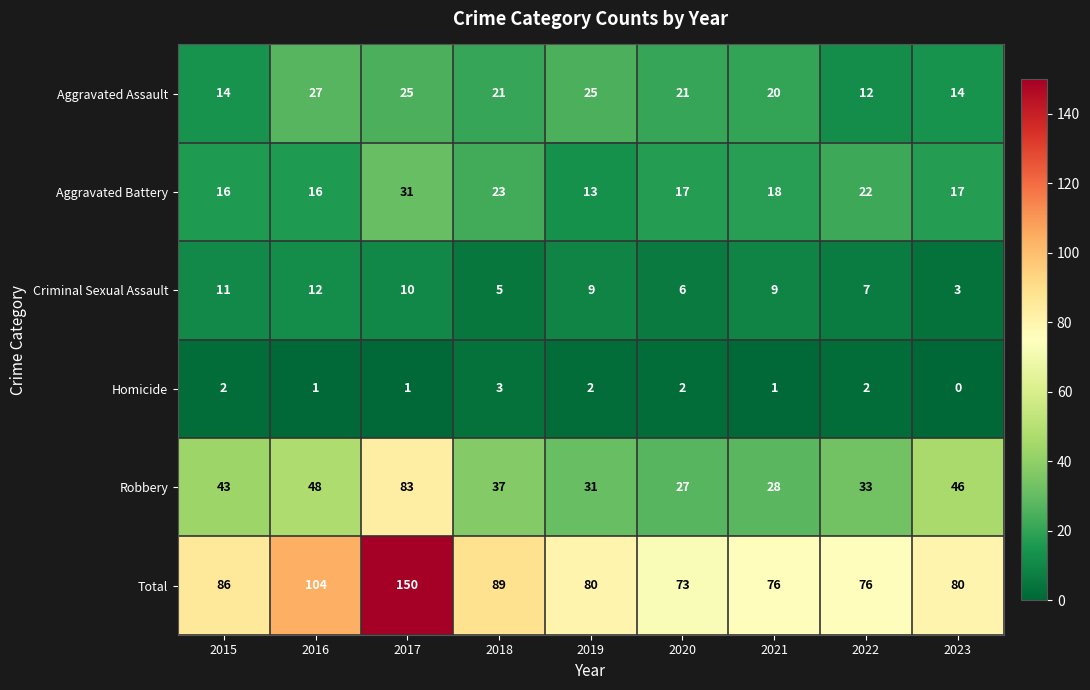

What is the sum of the Robbery values at 2017 and 2022?

116